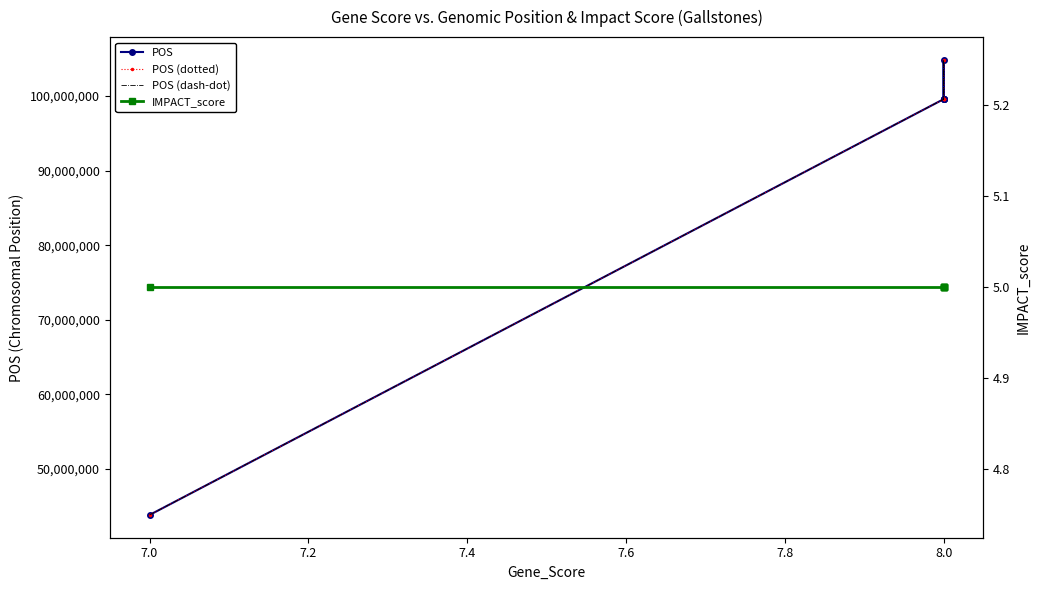

Does the chart have visible grid lines?

No